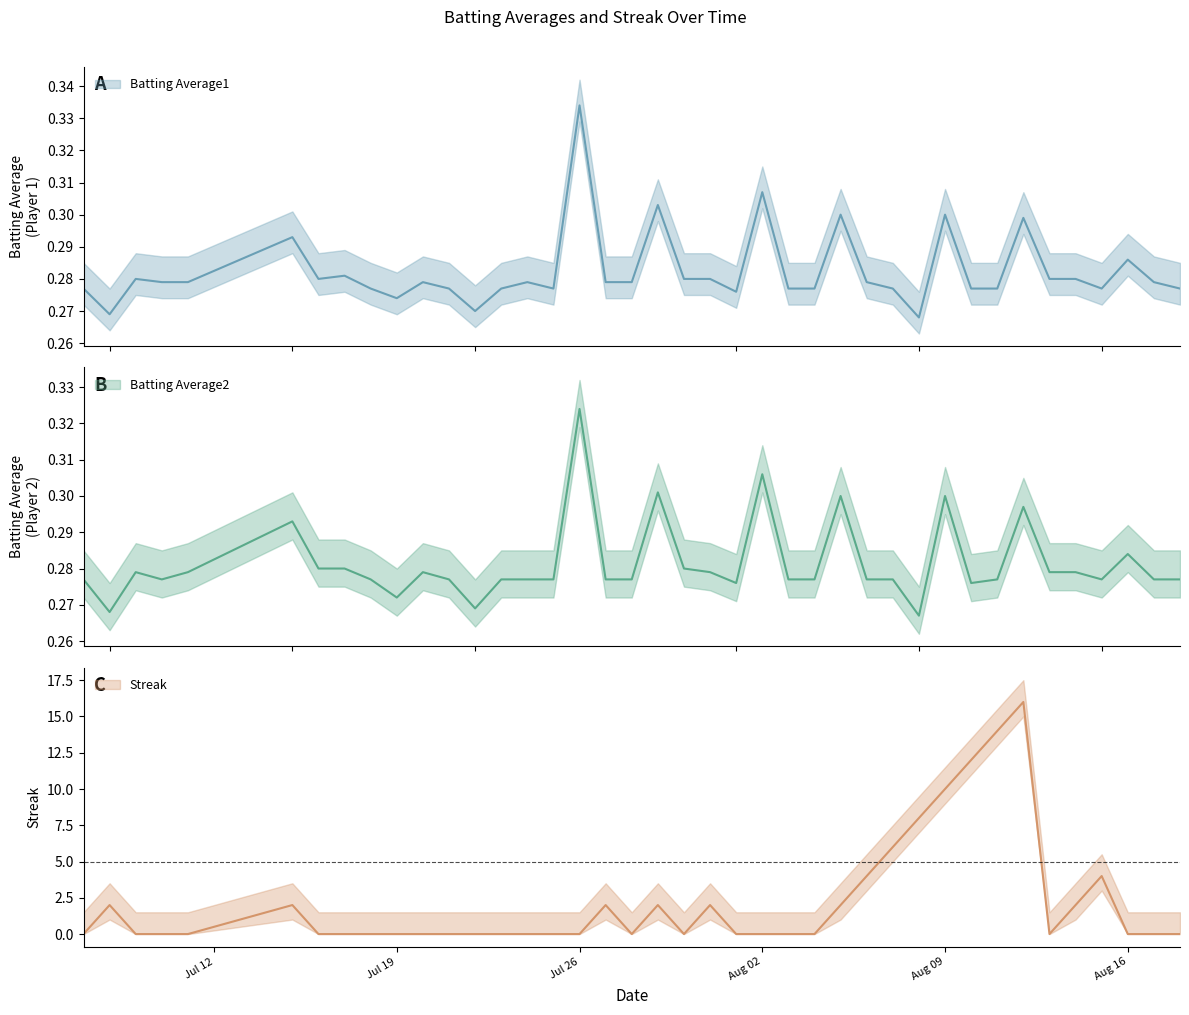

What is the greatest value displayed?

16.0